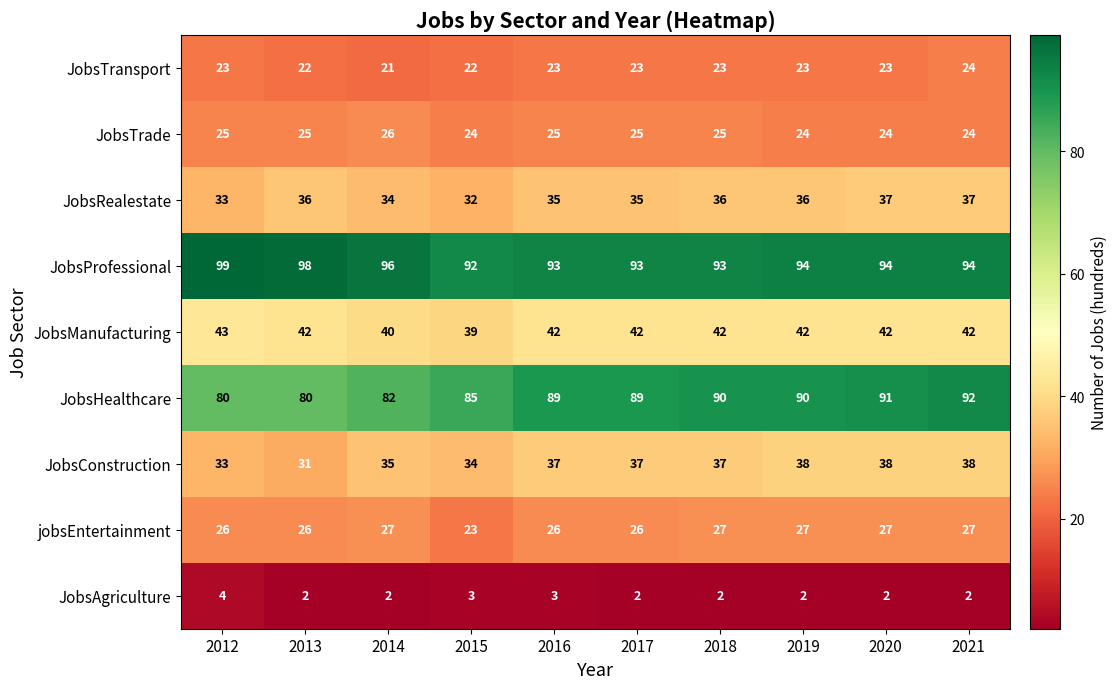

Rank the series by their maximum value, from highest to lowest.

JobsProfessional, JobsHealthcare, JobsManufacturing, JobsConstruction, JobsRealestate, jobsEntertainment, JobsTrade, JobsTransport, JobsAgriculture